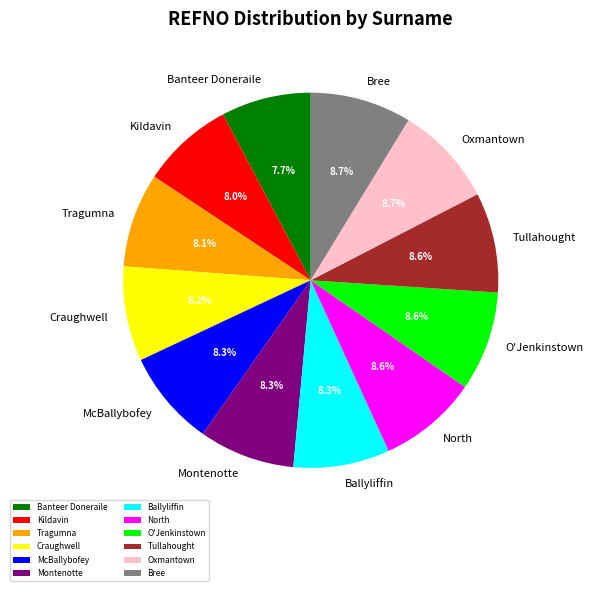

Is the sum of O'Jenkinstown and Bree greater than half?

No